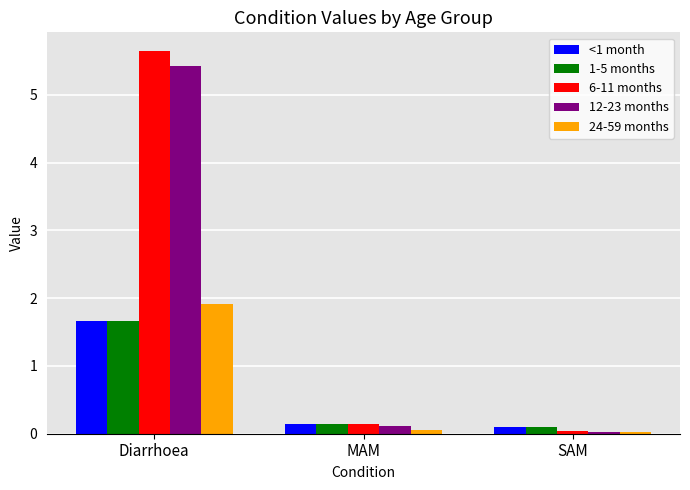

At how many categories does at least one series exceed 0?

3